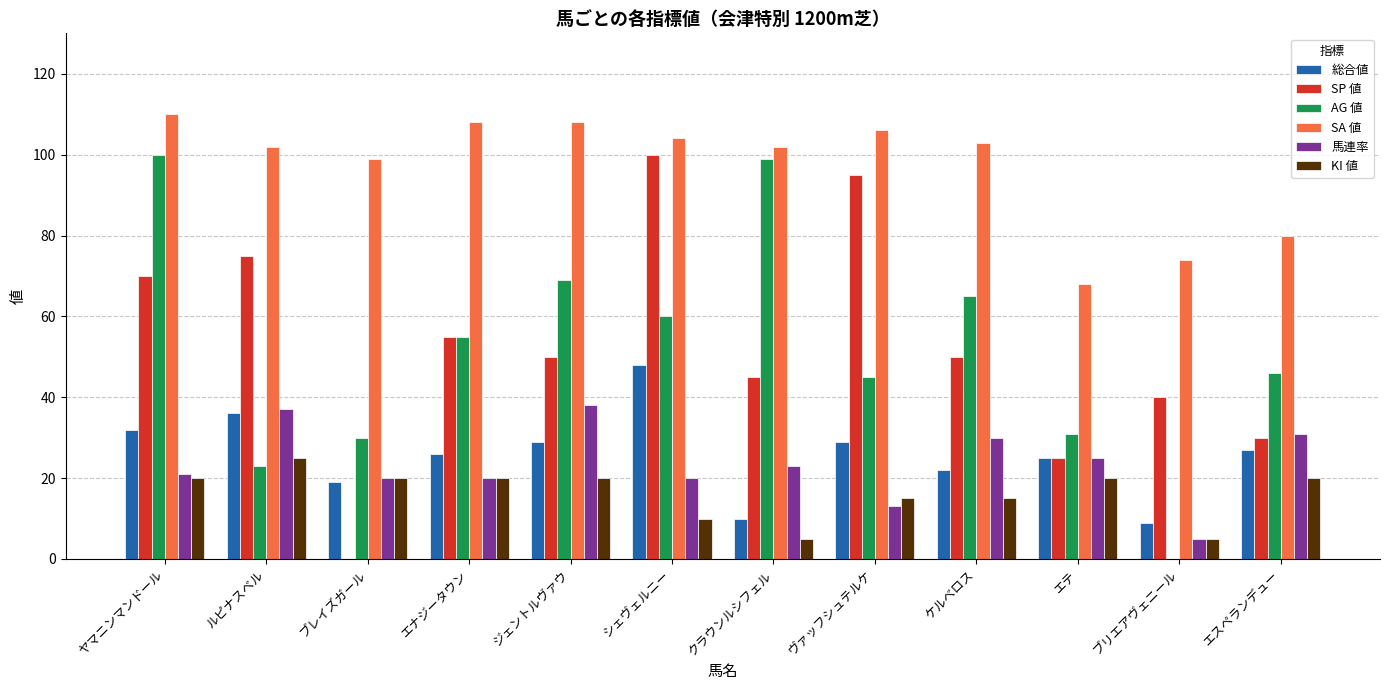

The AG 値 series shows 145 at クラウンルシフェル. True or false?

False